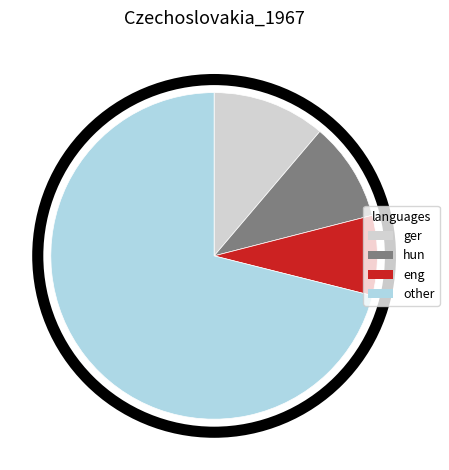

True or false: eng accounts for 8% of the total.

True